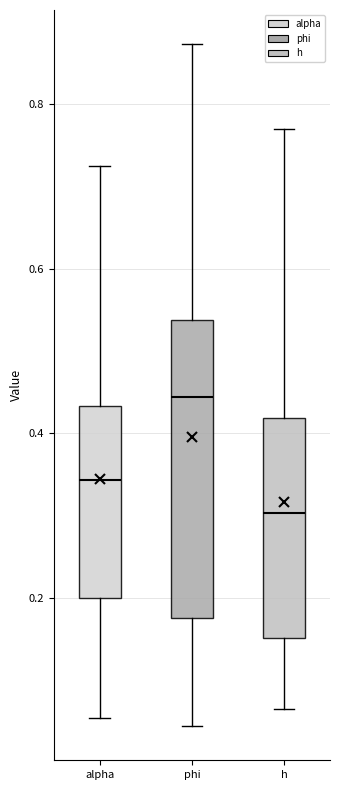

Reading left to right, read every box against the y-axis: the position of its median line, the range the box covers, and the ends of its whiskers. The values are not printed on the chart, so give them approximately, as read against the axis.

alpha: median 0.34, box 0.20 to 0.44, whiskers 0.06 to 0.72
phi: median 0.44, box 0.18 to 0.54, whiskers 0.04 to 0.88
h: median 0.30, box 0.16 to 0.42, whiskers 0.06 to 0.76